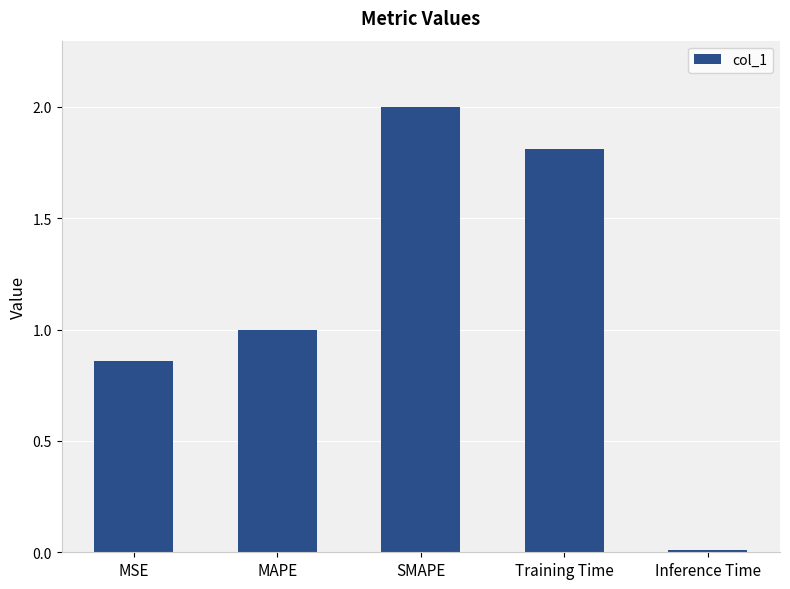

Which label corresponds to the smallest value in the chart?

Inference Time